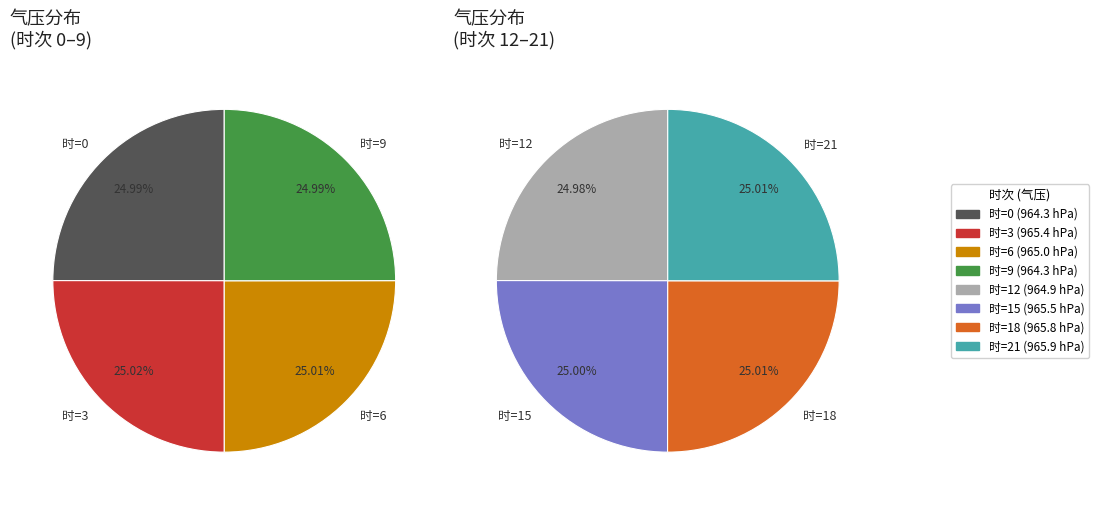

What is the ratio of the value at 0 to the value at 12?

1.0